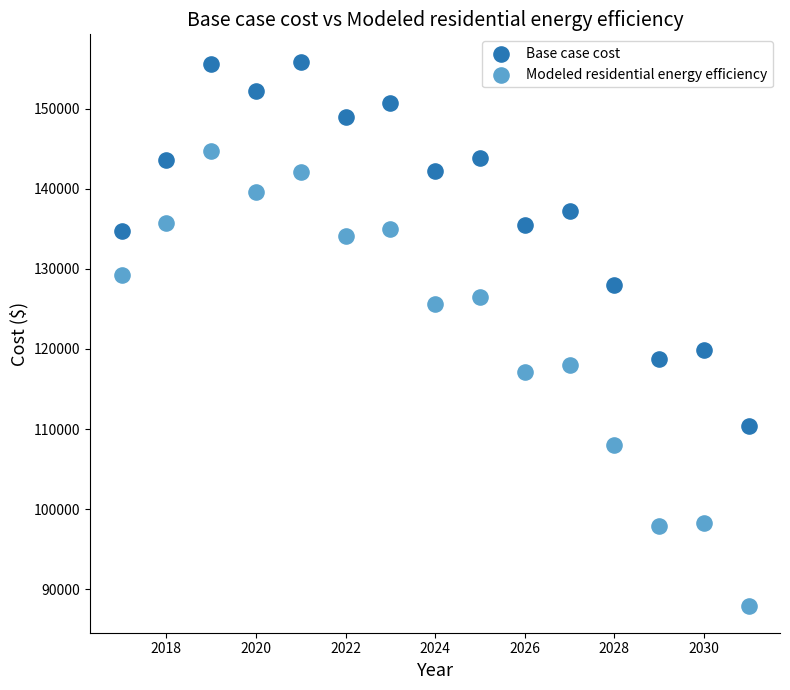

Which series contains the lowest Y value?

Modeled residential energy efficiency